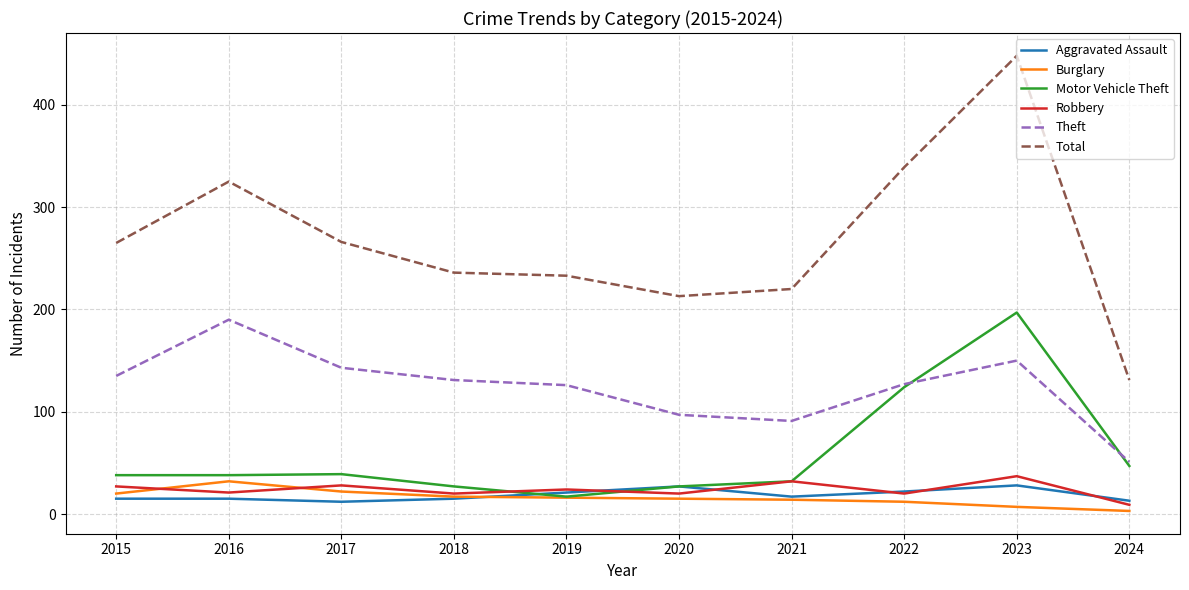

What is the spread (max minus min) of values at 2015?

250